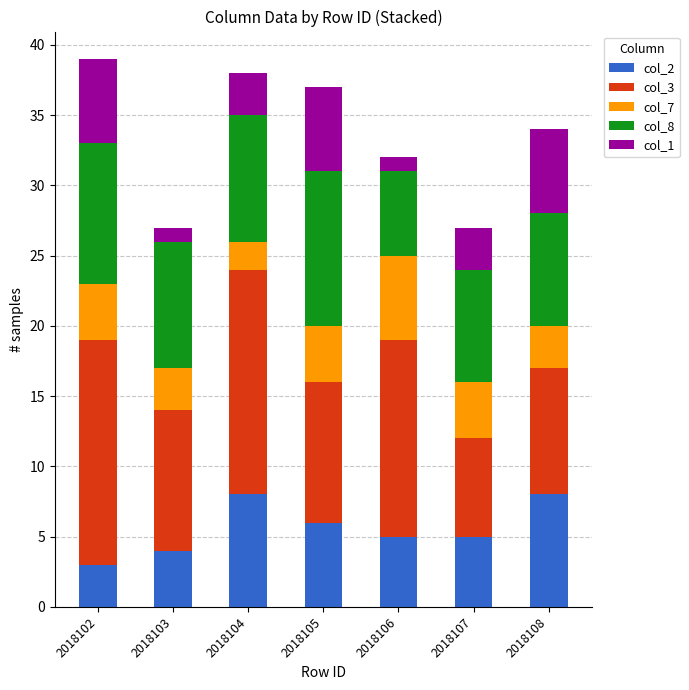

Rank the categories by col_8 value from highest to lowest.

2018105, 2018102, 2018103, 2018104, 2018107, 2018108, 2018106